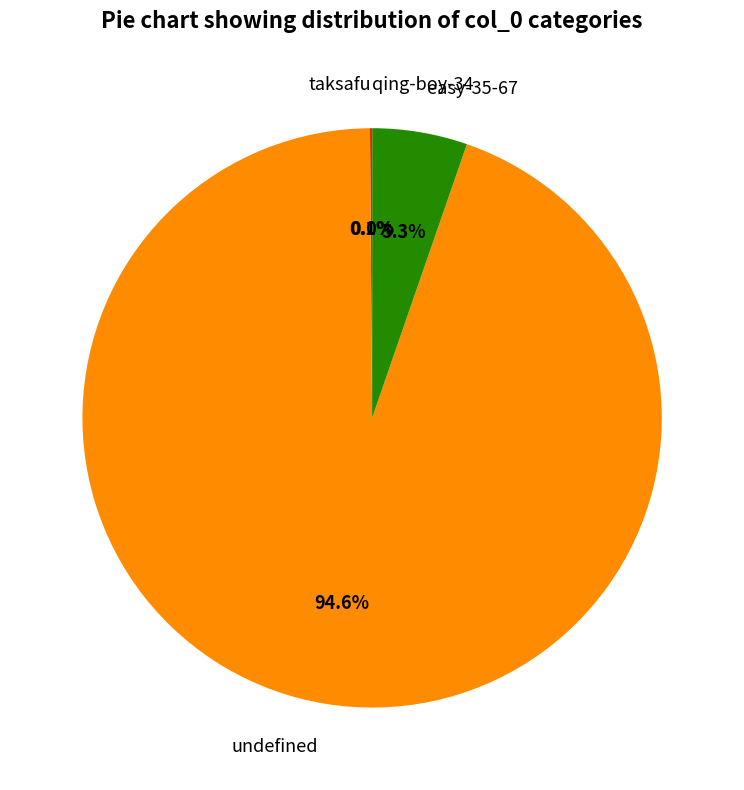

Does easy-35-67 represent more than half of the total?

No